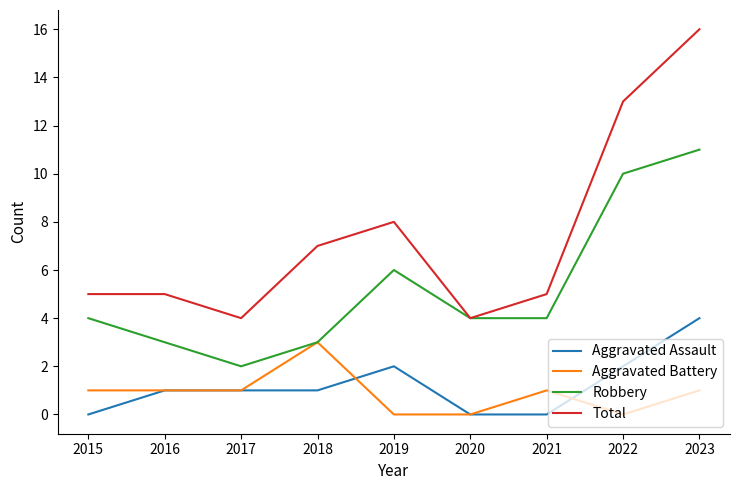

Does the chart have visible grid lines?

No